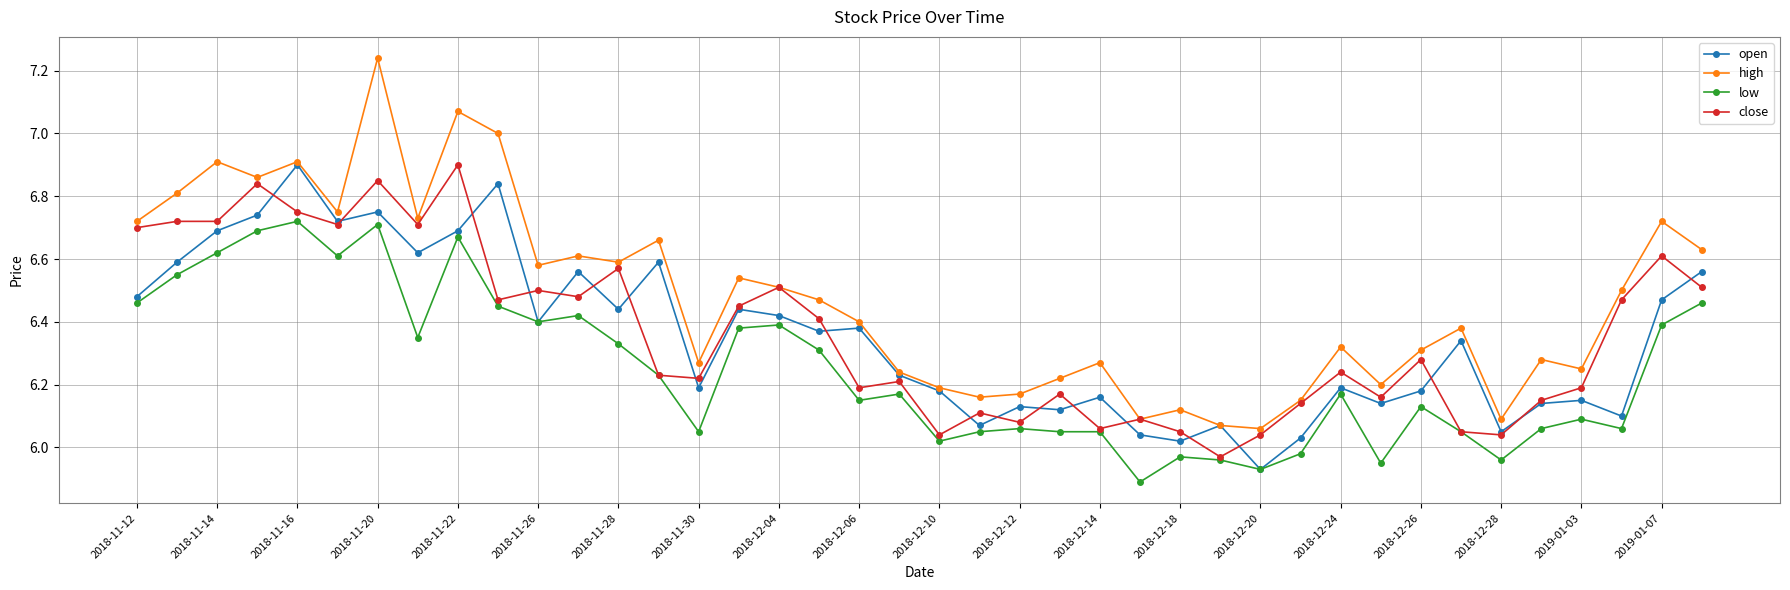

True or false: low and high intersect in this chart.

False